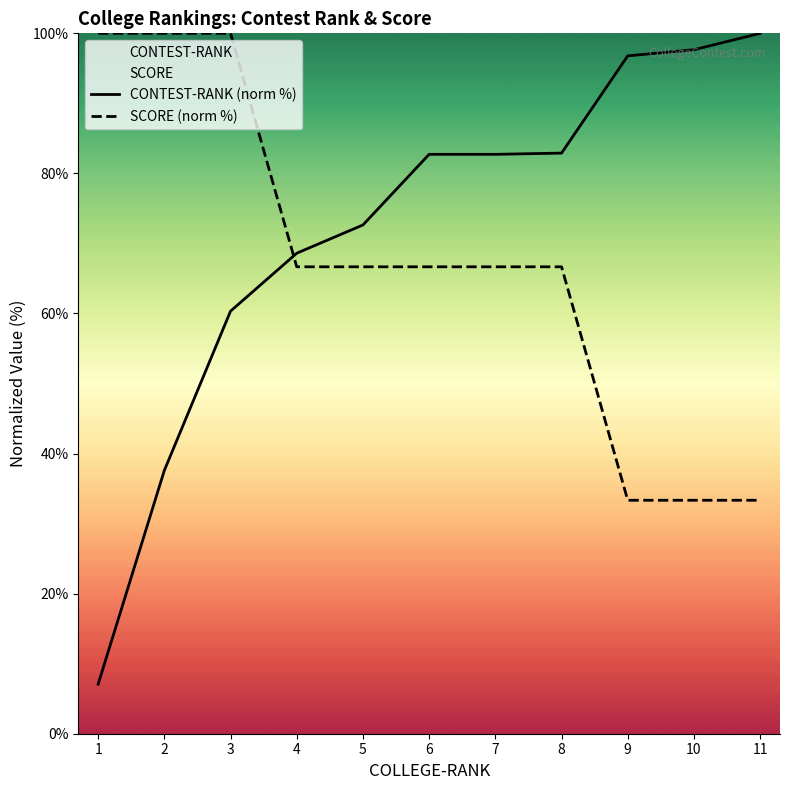

At which category is the sum across all series the highest?

3